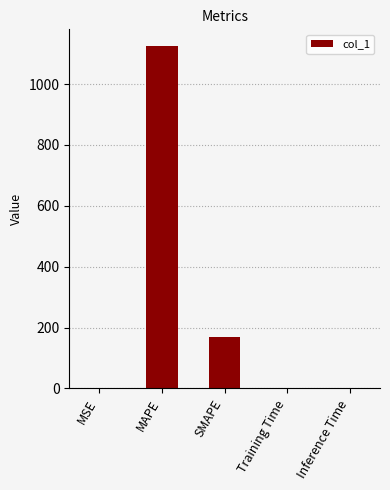

Is it true that the value at MSE is 0.1?

True